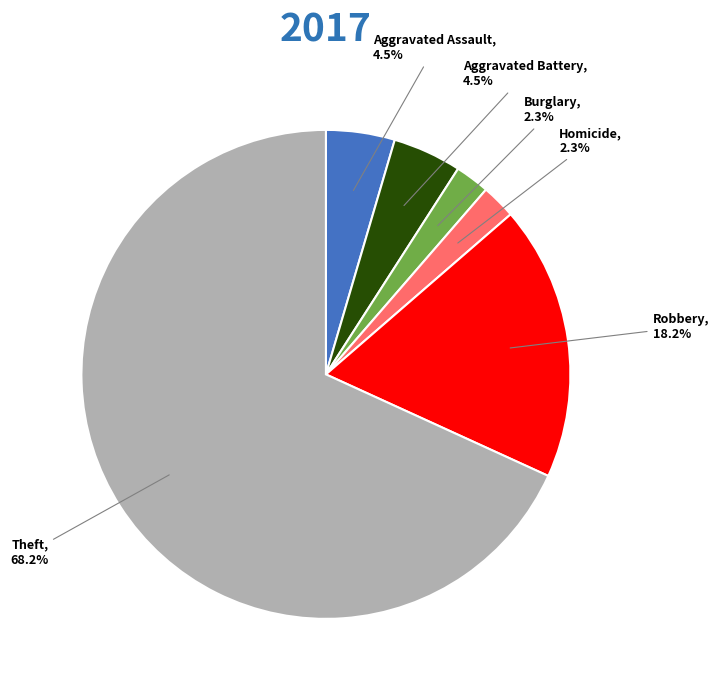

Which slice represents more than half of the pie?

Theft